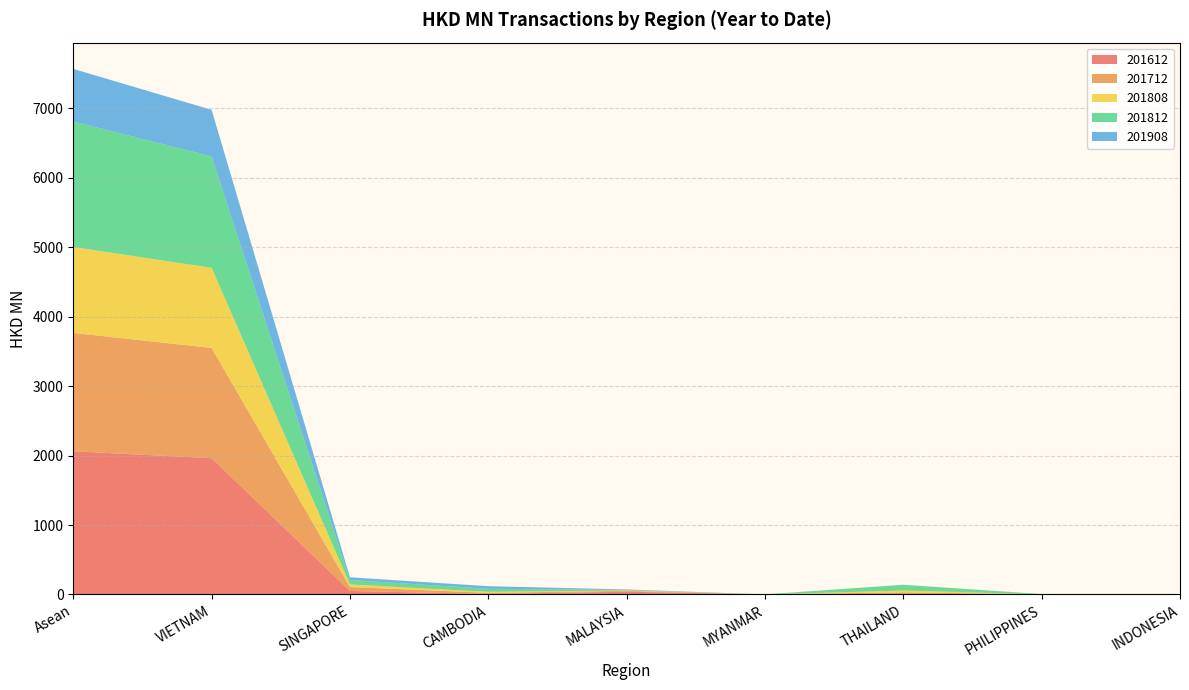

Reading left to right, transcribe all the data shown in this chart.

201612: Asean=2061.6	VIETNAM=1961.8	SINGAPORE=50.8	CAMBODIA=6.8	MALAYSIA=39.4	MYANMAR=0.6	THAILAND=0.6	PHILIPPINES=0.7	INDONESIA=0.9
201712: Asean=1704.6	VIETNAM=1587.6	SINGAPORE=56.0	CAMBODIA=16.8	MALAYSIA=12.6	MYANMAR=0.1	THAILAND=30.6	PHILIPPINES=0.8	INDONESIA=0.0
201808: Asean=1237.4	VIETNAM=1153.2	SINGAPORE=38.1	CAMBODIA=14.6	MALAYSIA=4.9	MYANMAR=0.0	THAILAND=25.5	PHILIPPINES=0.8	INDONESIA=0.3
201812: Asean=1806.4	VIETNAM=1604.6	SINGAPORE=63.6	CAMBODIA=43.0	MALAYSIA=8.1	MYANMAR=0.3	THAILAND=82.2	PHILIPPINES=2.8	INDONESIA=1.8
201908: Asean=757.2	VIETNAM=670.4	SINGAPORE=38.5	CAMBODIA=38.1	MALAYSIA=7.3	MYANMAR=1.1	THAILAND=1.0	PHILIPPINES=0.9	INDONESIA=0.0